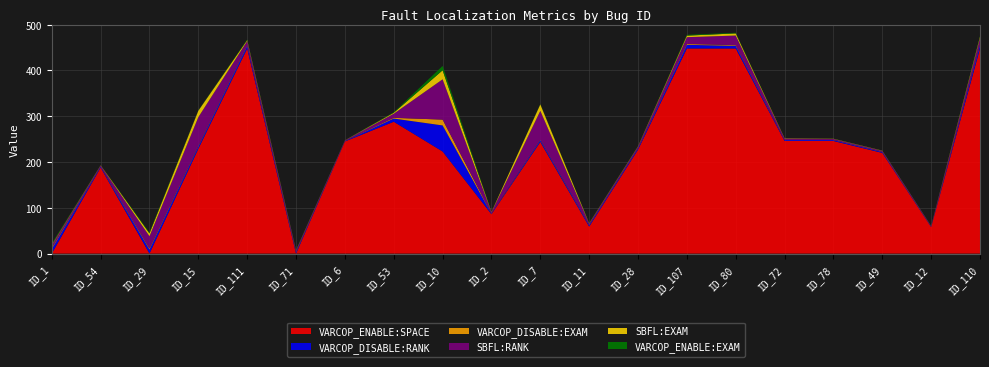

Reading left to right, list all the values displayed in this chart.

VARCOP_ENABLE:SPACE: 0.0	188.0	0.0	229.0	448.0	0.0	245.0	288.0	223.0	86.0	244.0	59.0	227.0	448.0	448.0	246.0	246.0	220.0	58.0	448.0
VARCOP_DISABLE:RANK: 10.0	2.0	9.0	5.0	6.0	3.0	1.0	7.0	57.0	1.0	4.0	3.0	3.0	8.0	6.0	2.0	2.0	2.0	1.0	8.0
VARCOP_DISABLE:EXAM: 2.2	0.4	2.0	1.1	1.3	0.7	0.2	1.6	12.7	0.2	0.9	0.7	0.7	1.8	1.3	0.4	0.4	0.4	0.2	1.8
SBFL:RANK: 6.0	2.0	27.0	63.0	9.0	3.0	1.0	9.0	88.0	3.0	63.0	3.0	3.0	15.0	21.0	3.0	2.0	2.0	1.0	13.0
SBFL:EXAM: 1.3	0.4	6.0	14.1	2.0	0.7	0.2	2.0	19.6	0.7	14.1	0.7	0.7	3.3	4.7	0.7	0.4	0.4	0.2	2.9
VARCOP_ENABLE:EXAM: 2.2	0.2	2.0	0.7	1.3	0.7	0.2	1.1	9.6	0.2	0.7	0.7	0.4	1.8	1.3	0.2	0.2	0.2	0.2	1.8